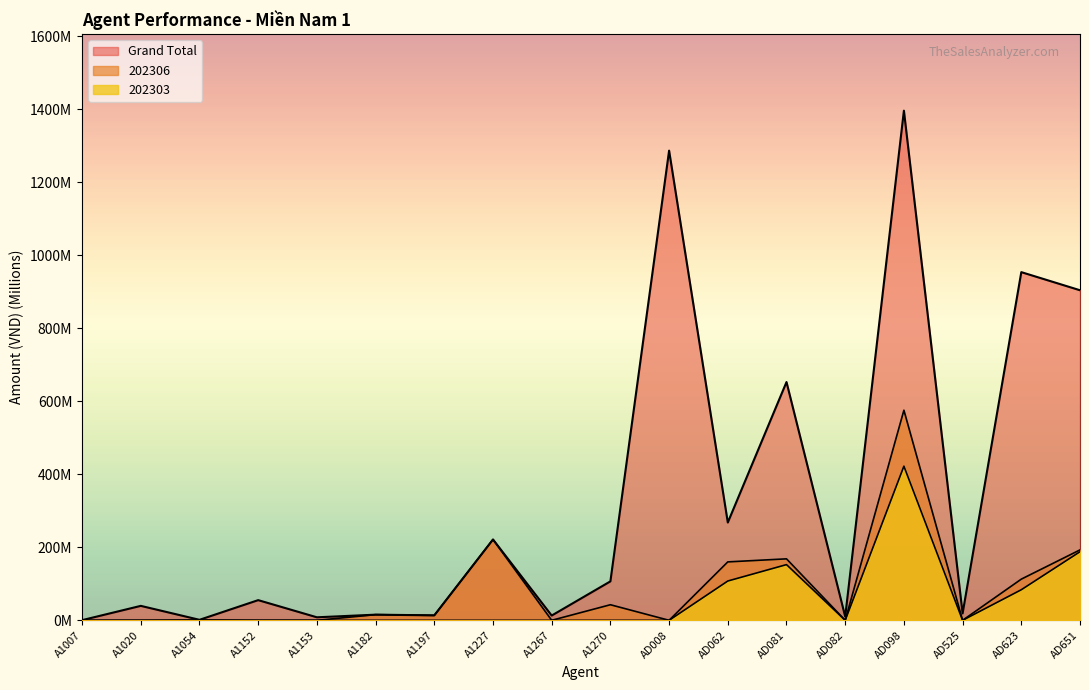

What is the label of the 11th point from the left?

AD008